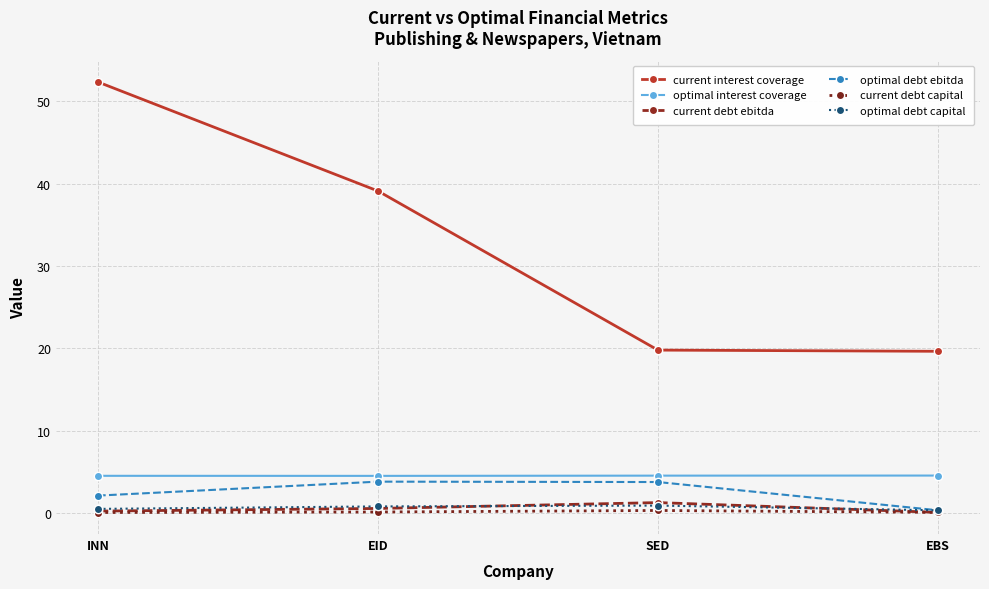

The value of optimal interest coverage at EID is 7.0. True or false?

False